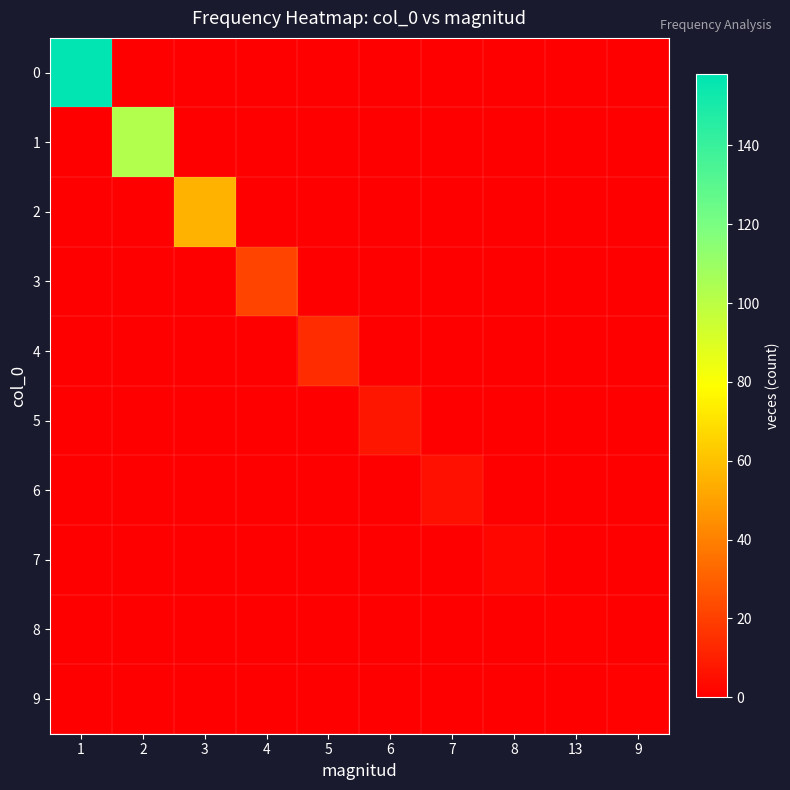

What is the spread (max minus min) of values at 3?

55